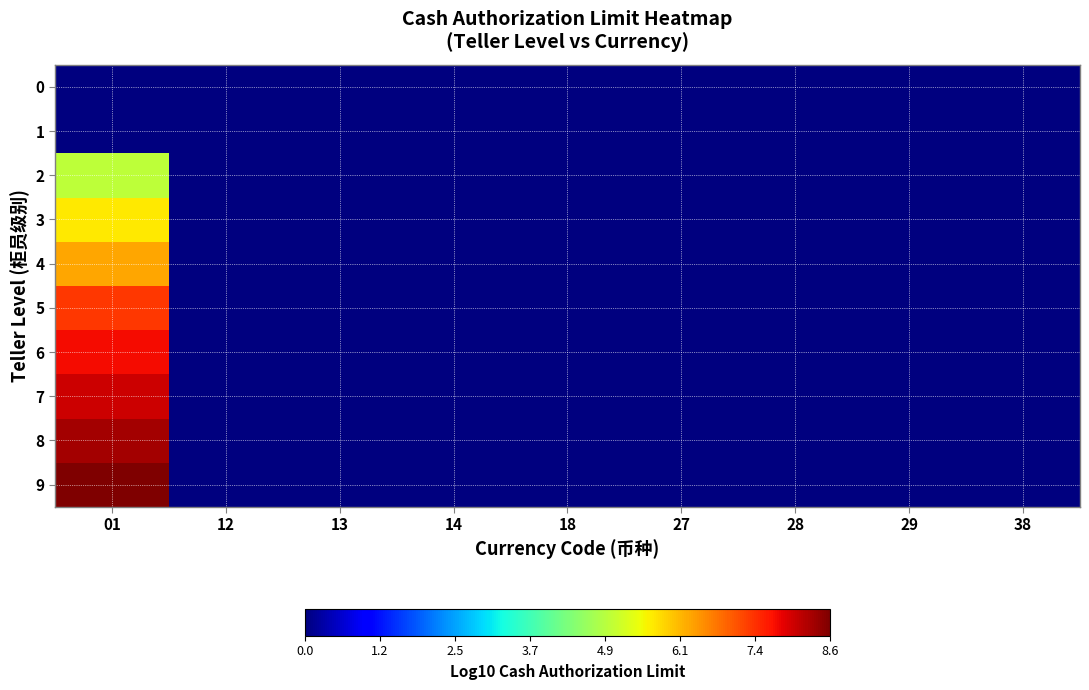

Between 38 and 12, which is larger?

38